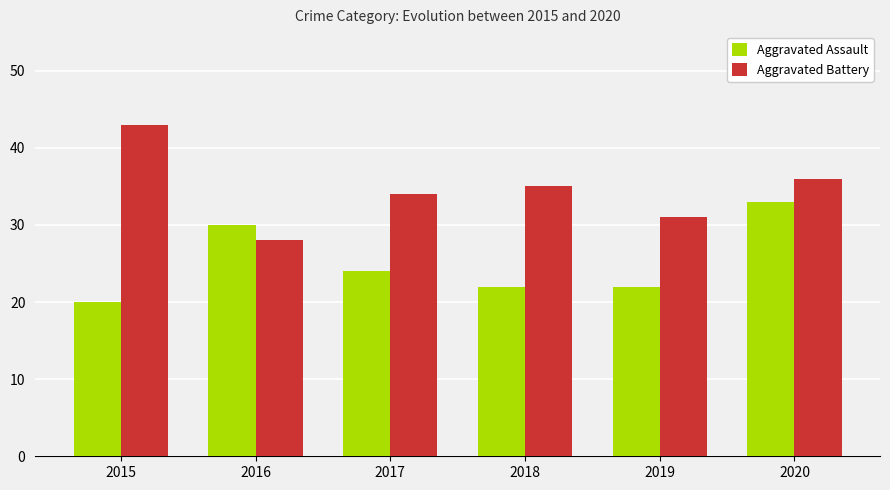

How many values in the Aggravated Battery series are below 35?

3